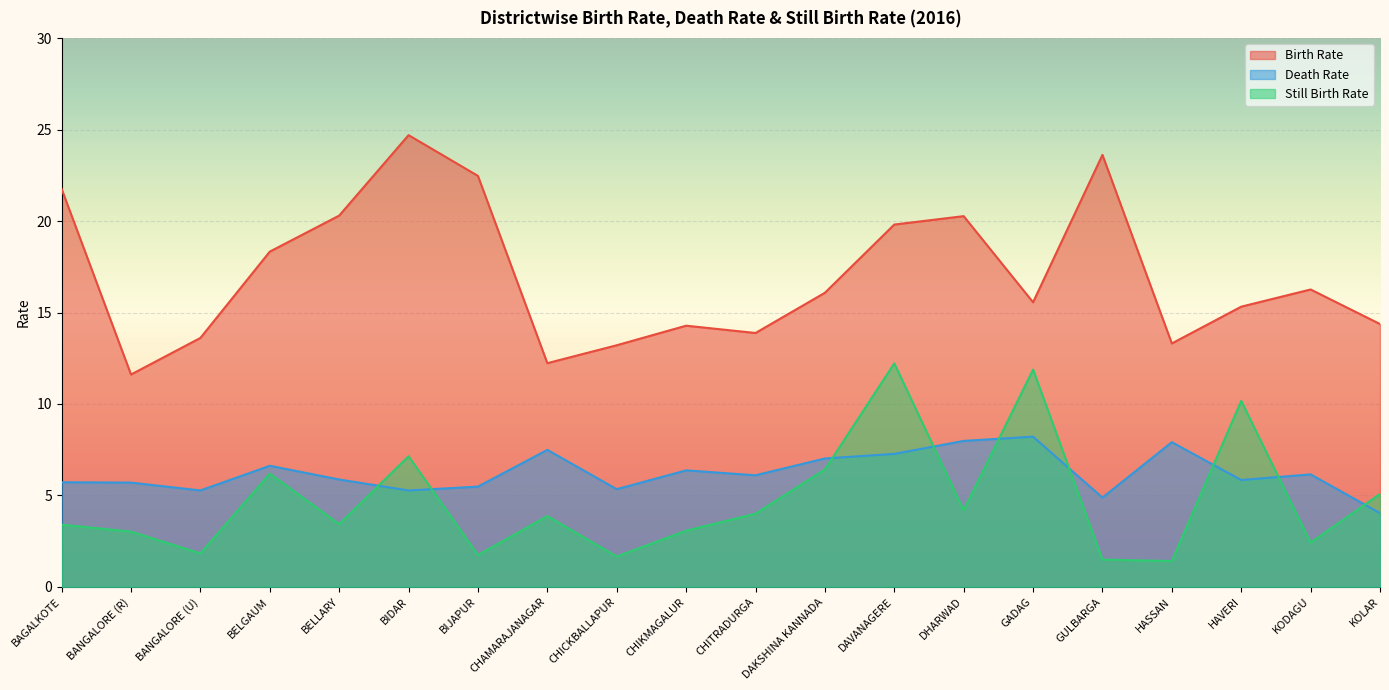

True or false: Still Birth Rate and Birth Rate intersect in this chart.

False